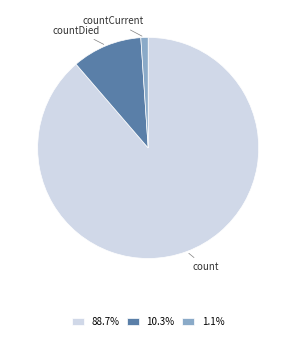

Is there a majority slice in this chart?

Yes